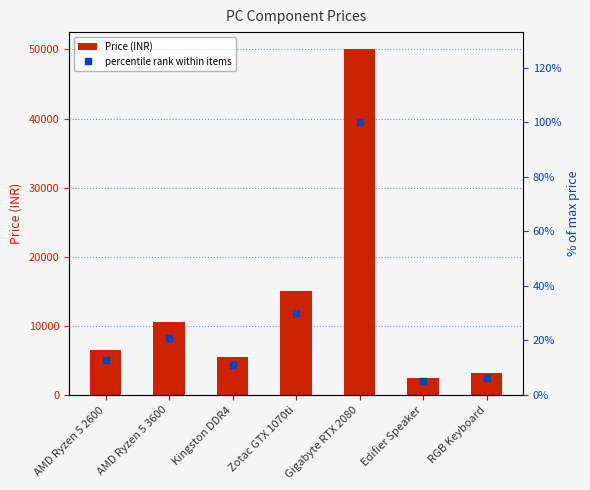

At which category is the sum across all series the highest?

Gigabyte RTX 2080